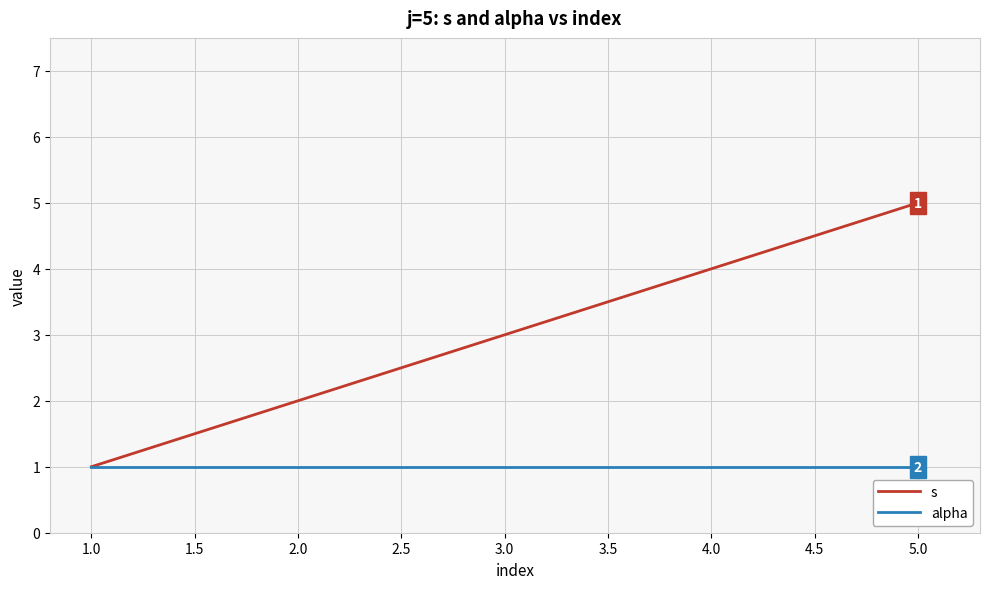

At which category is the sum across all series the highest?

5.0